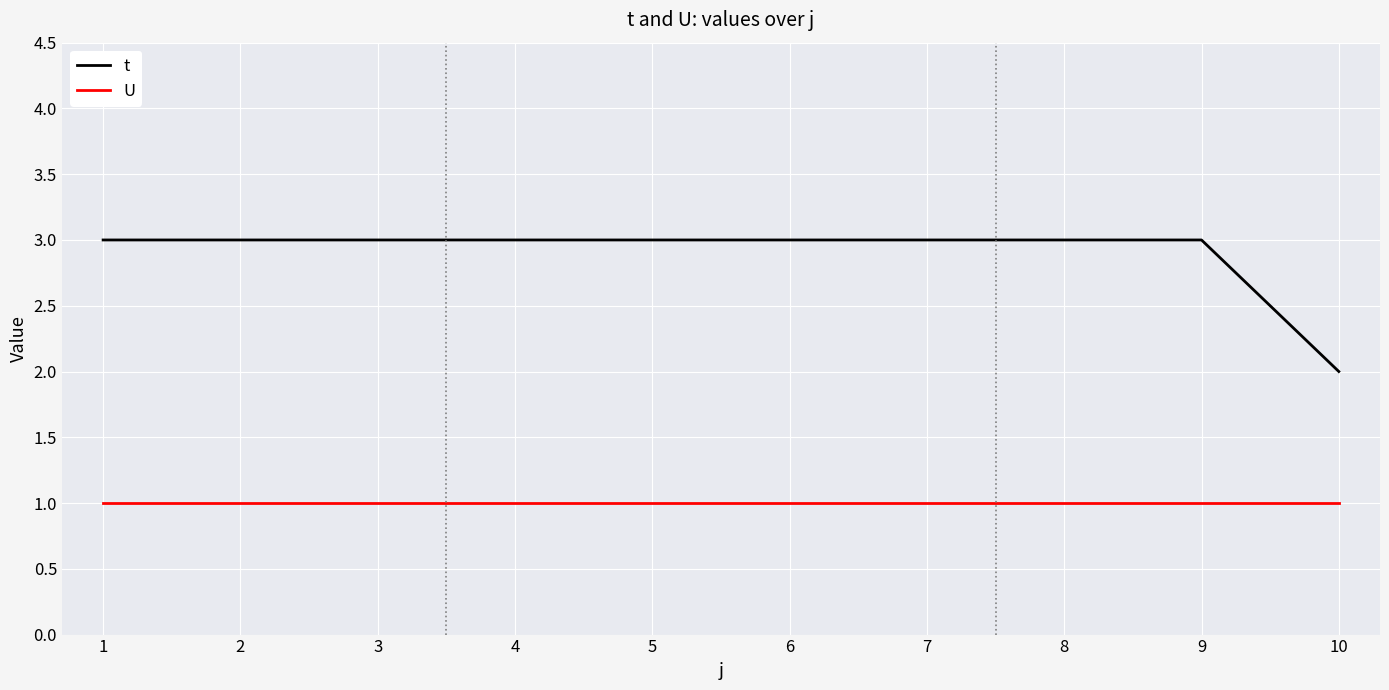

Rank the series at 2 from highest to lowest value.

t, U